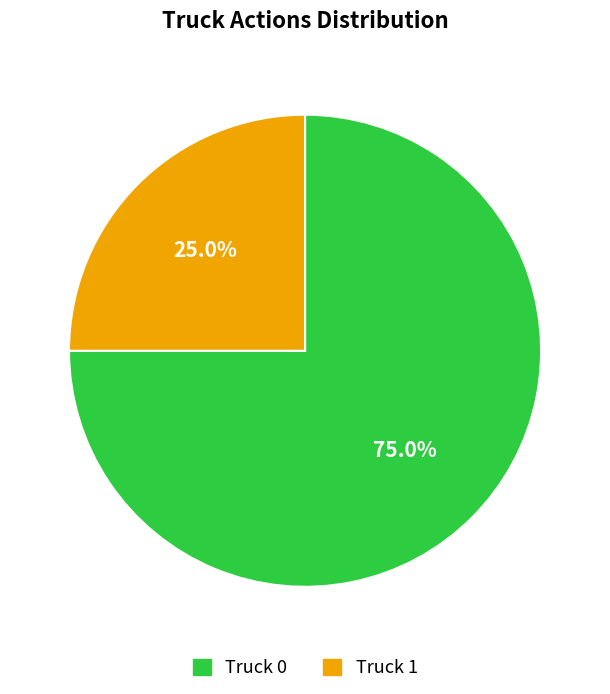

To the nearest percent, what is the average slice percentage?

50%